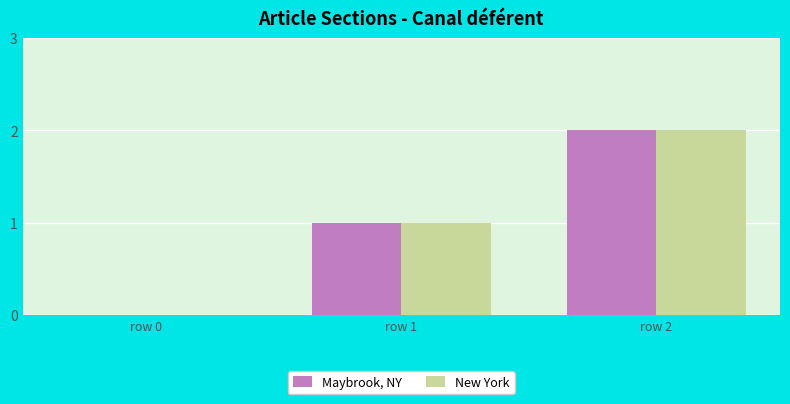

What is the greatest value displayed?

2